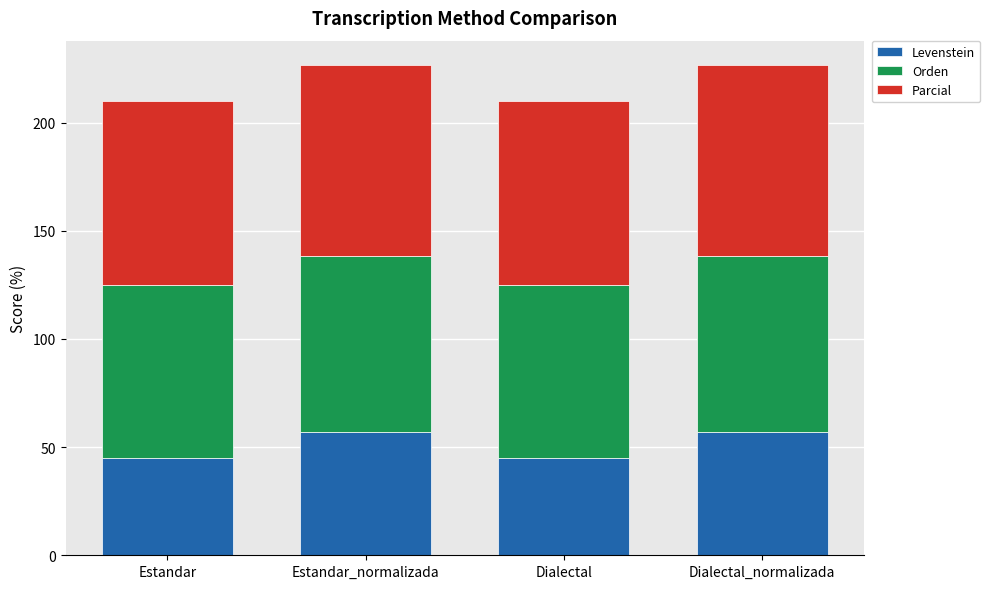

What is the sum of all Levenstein values?

204.5